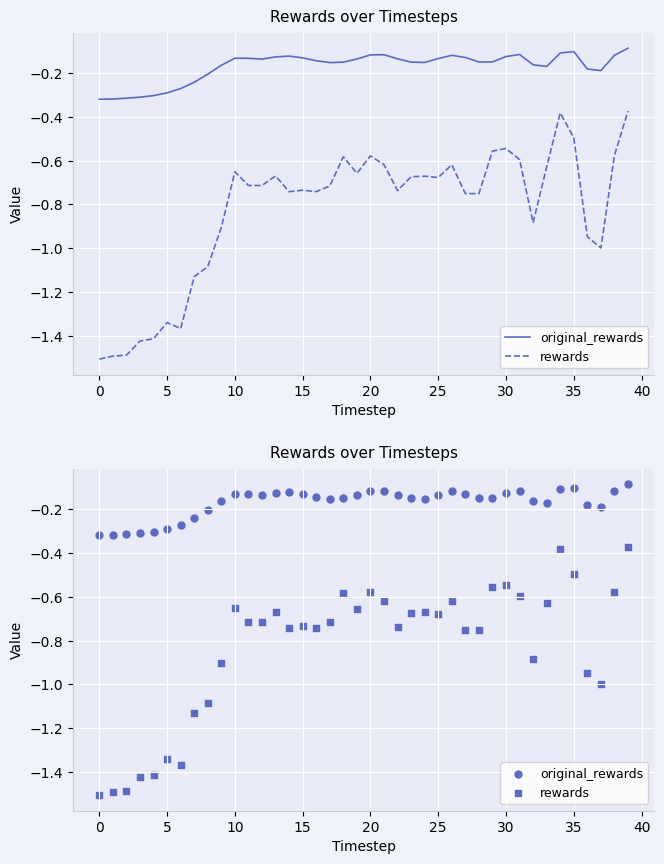

What are all the series names shown in the legend?

original_rewards, rewards